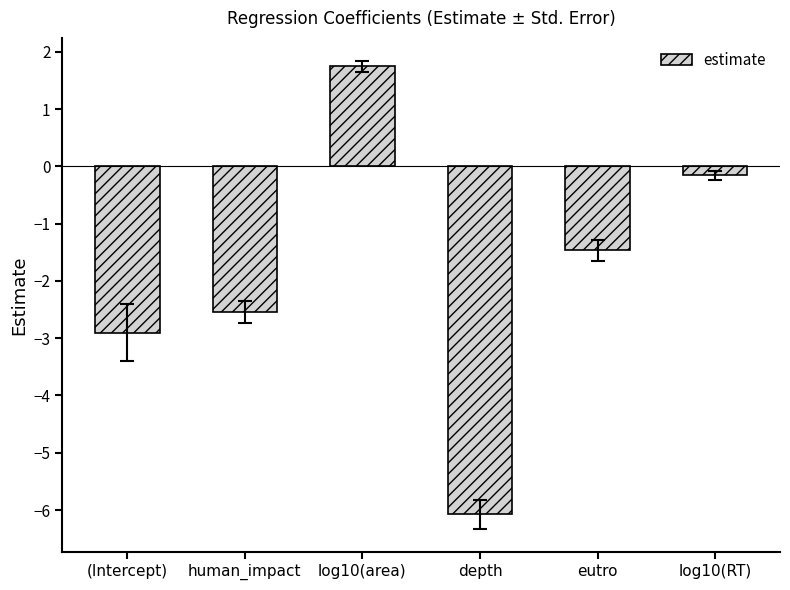

What is the greatest value displayed?

1.7